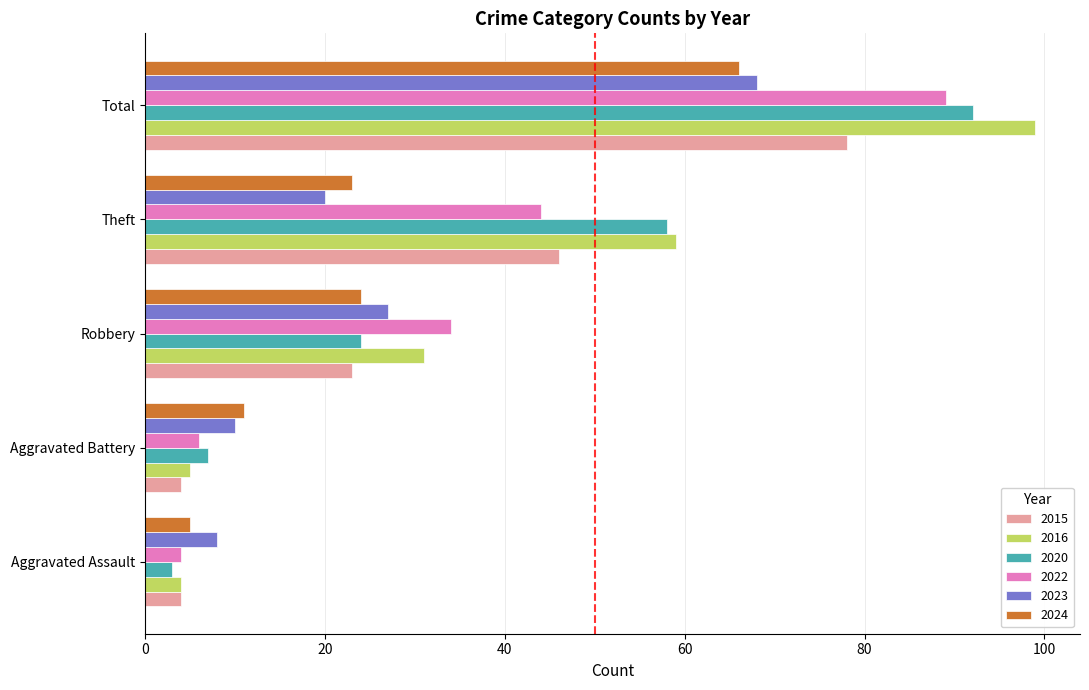

At which label is 2016 closest to 51?

Theft